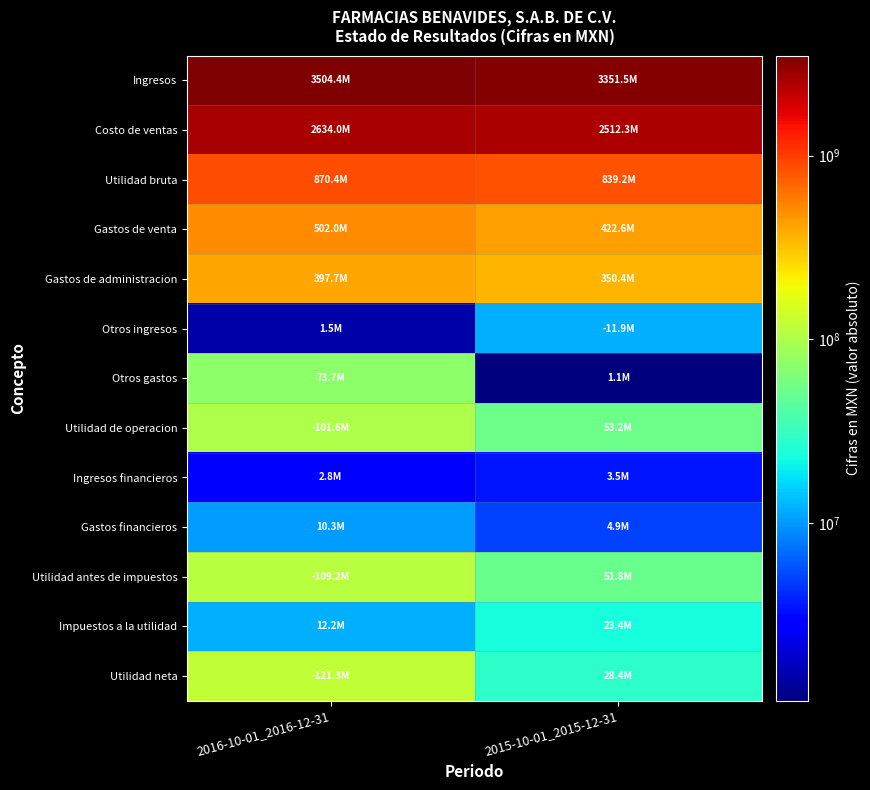

At which category is the sum across all series the highest?

2016-10-01_2016-12-31